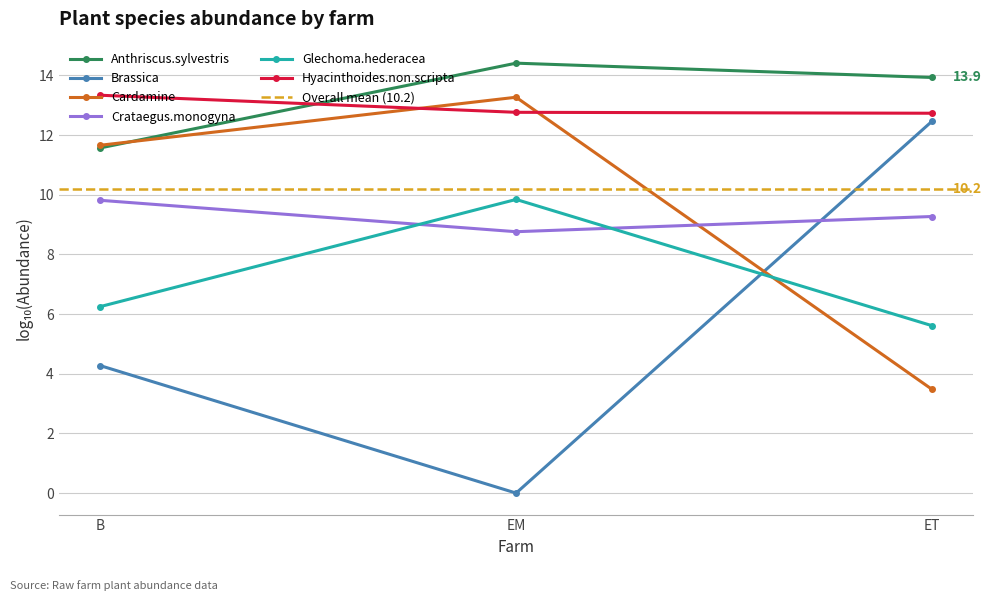

What is the value of the Crataegus.monogyna point at the 3rd from the left?

9.3